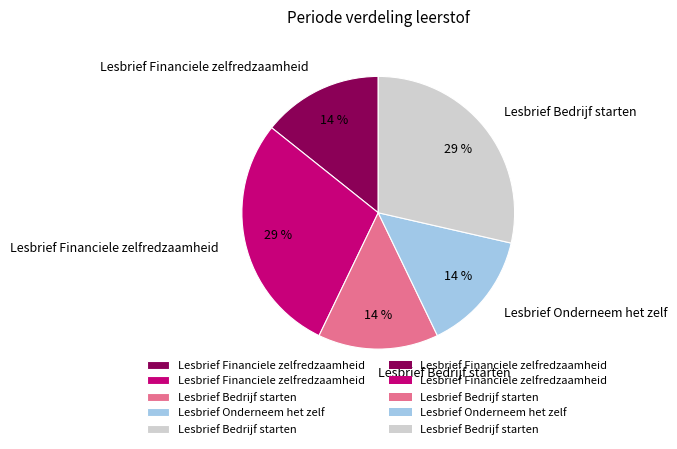

Is there any slice that represents more than half of the pie?

No